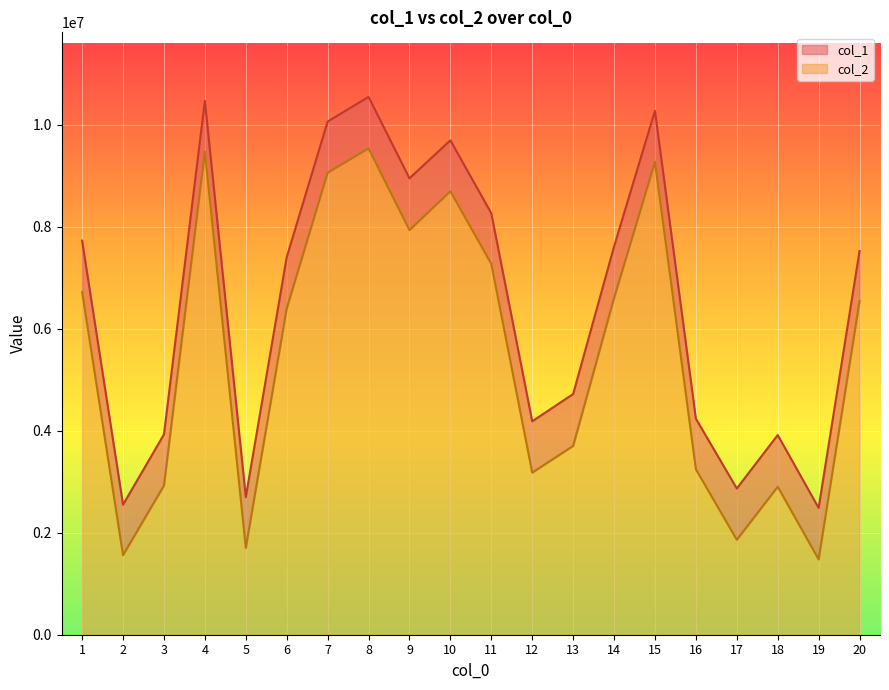

True or false: col_1 has more than 2 points higher than both neighbors.

True